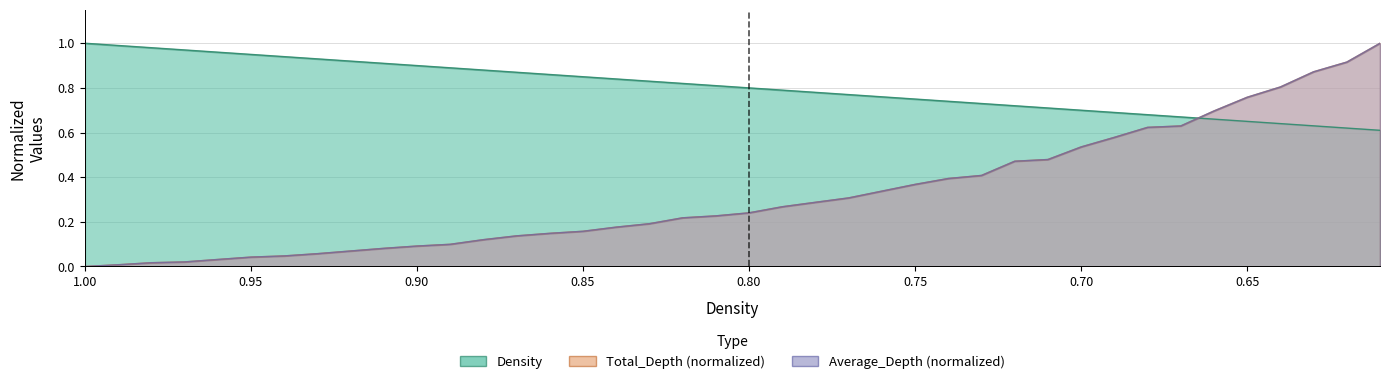

True or false: Total_Depth and Average_Depth cross at least once.

False